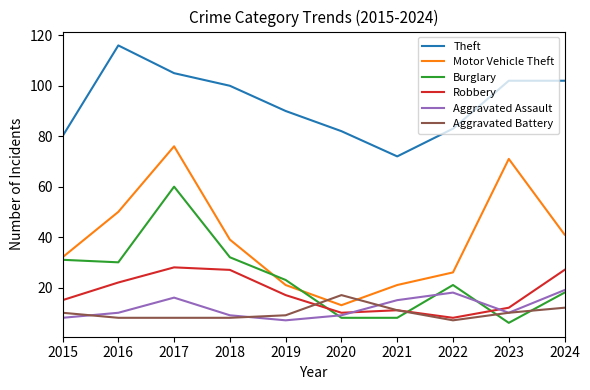

Which category has the highest value in the Motor Vehicle Theft series?

2017